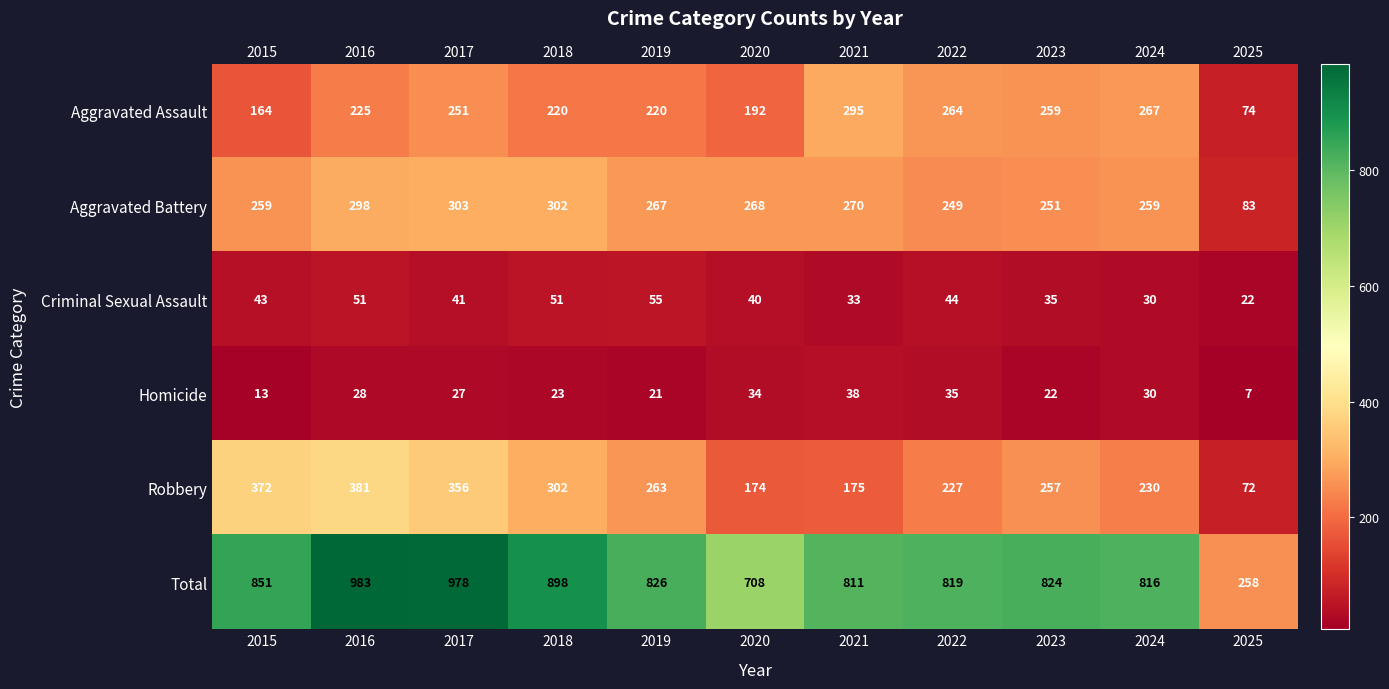

Where does the Criminal Sexual Assault series first go above 41?

2015